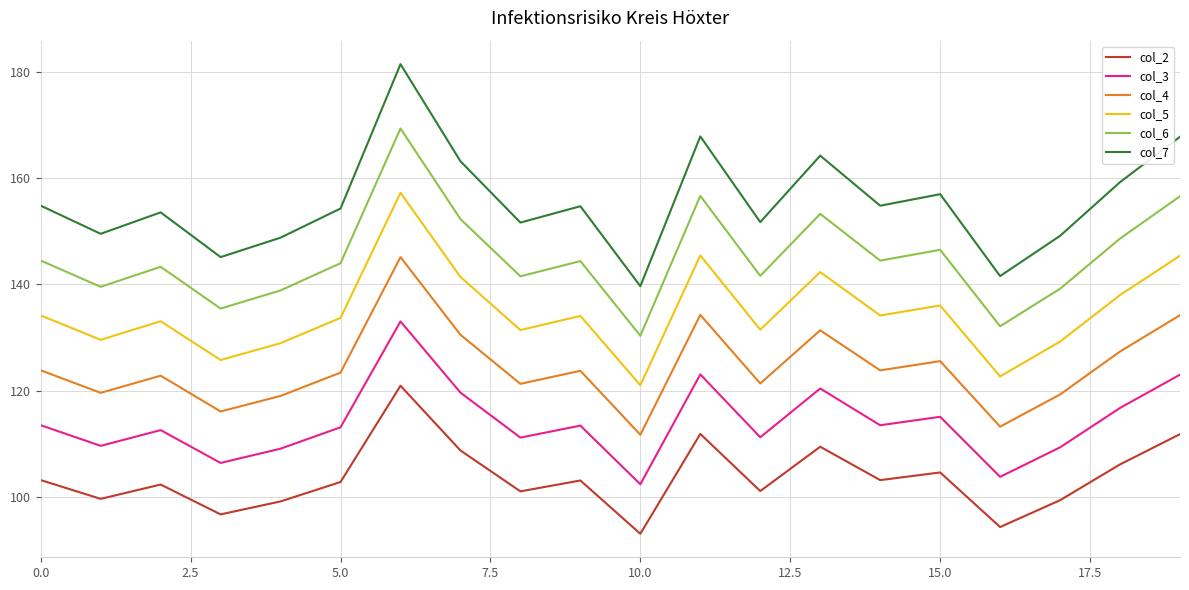

Which series has the largest total across all categories?

col_7